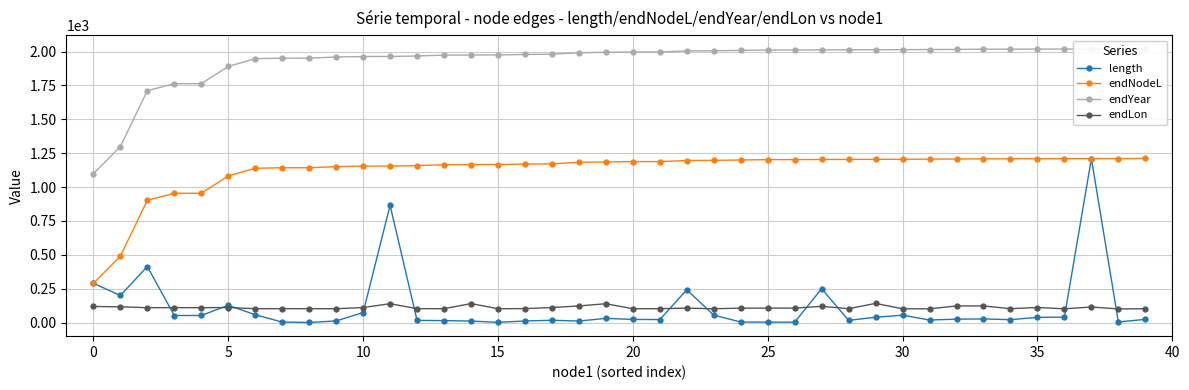

Between 13 and 35, which series saw the biggest shift?

endNodeL